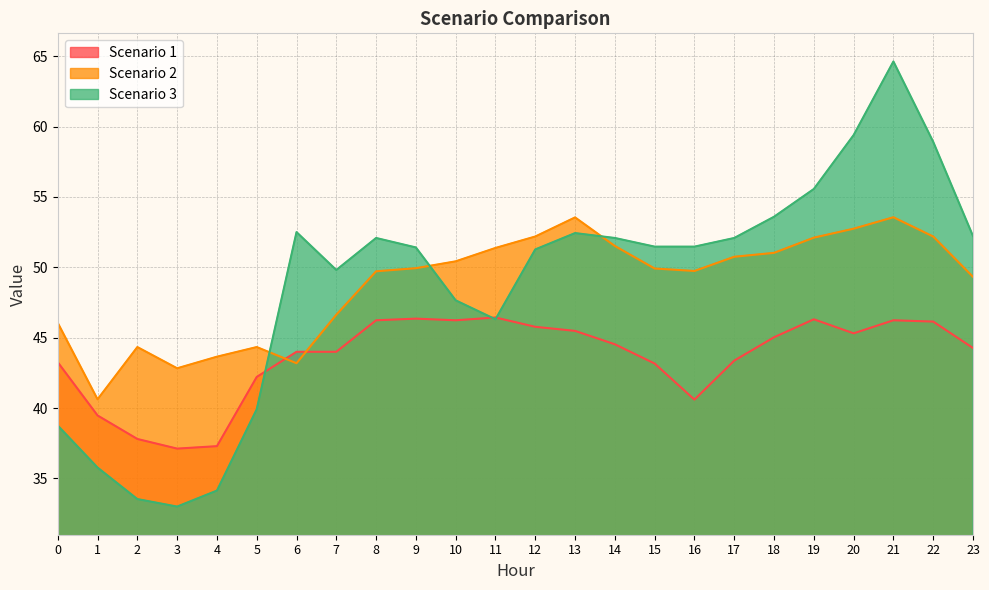

What is the sum of the Scenario 1 values at 2 and 8?

84.0